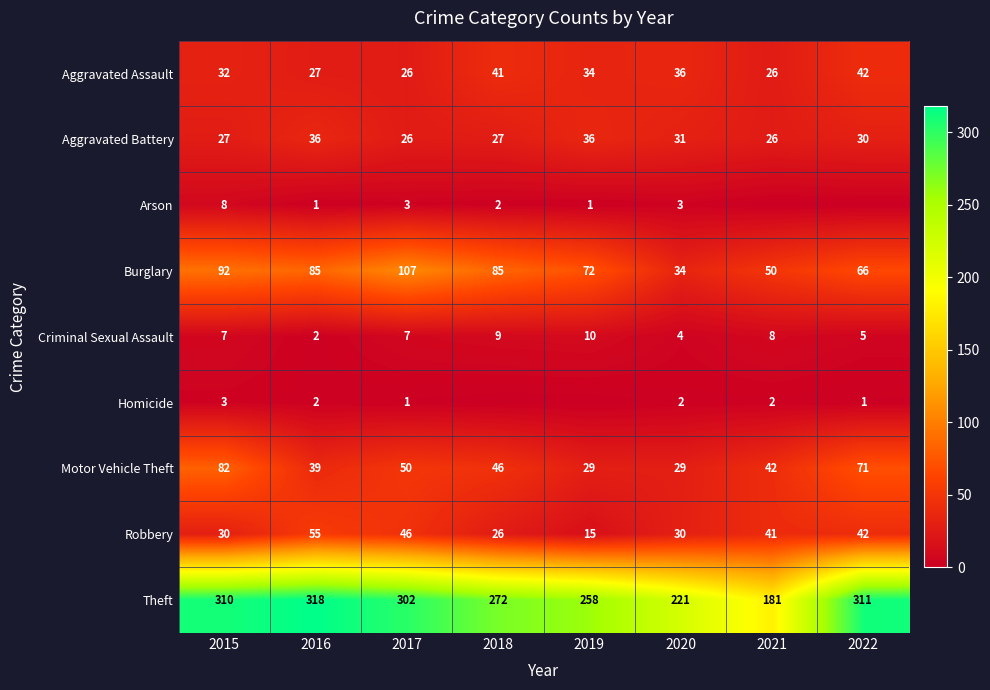

At 2015, list the series in order from smallest to largest.

Homicide, Criminal Sexual Assault, Arson, Aggravated Battery, Robbery, Aggravated Assault, Motor Vehicle Theft, Burglary, Theft